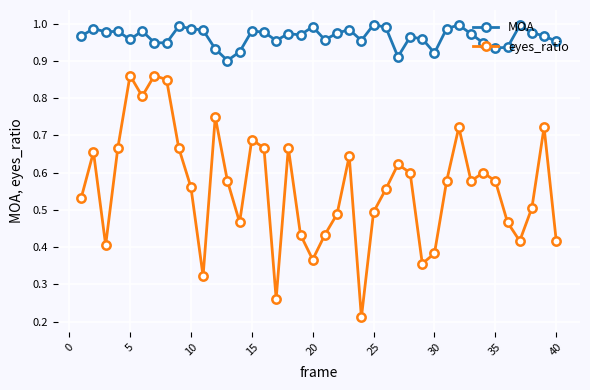

Is this an area chart (filled region under the line)?

No